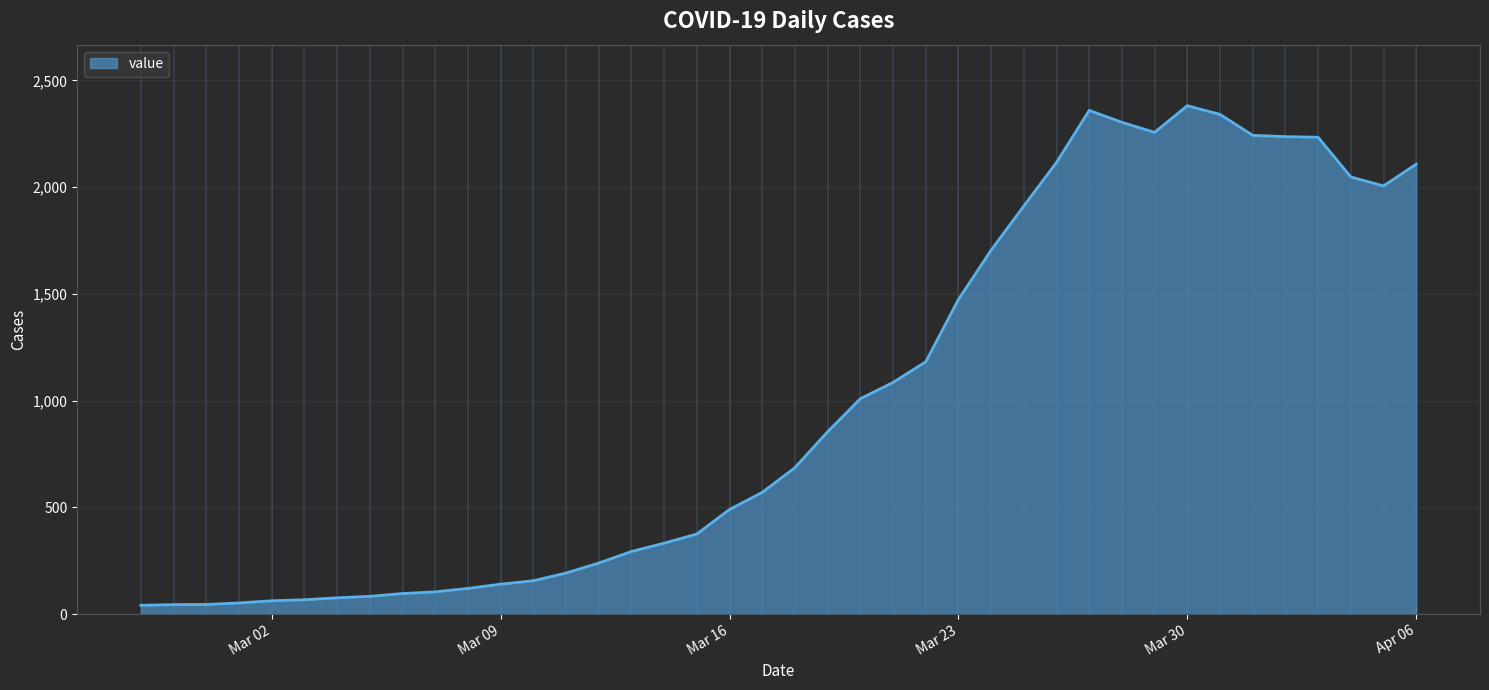

What is the maximum value shown in the chart?

2382